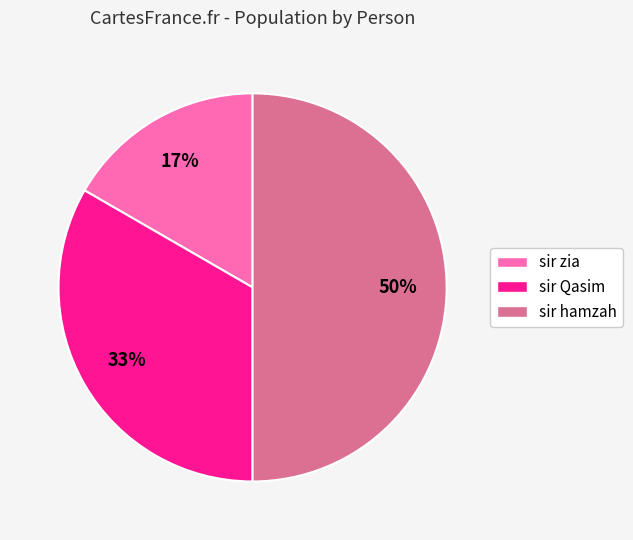

Is it true that sir zia is 3% of the pie?

False